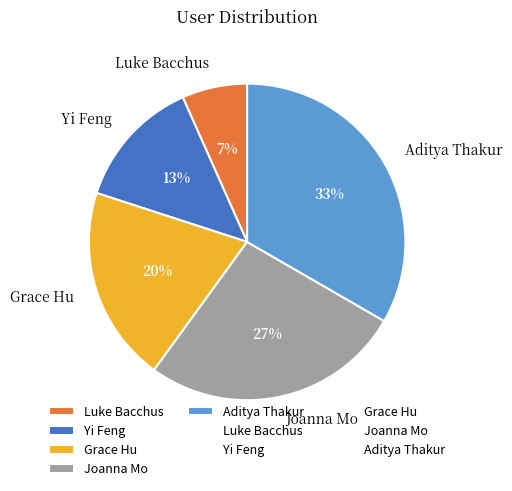

Is it true that Yi Feng is 13% of the pie?

True